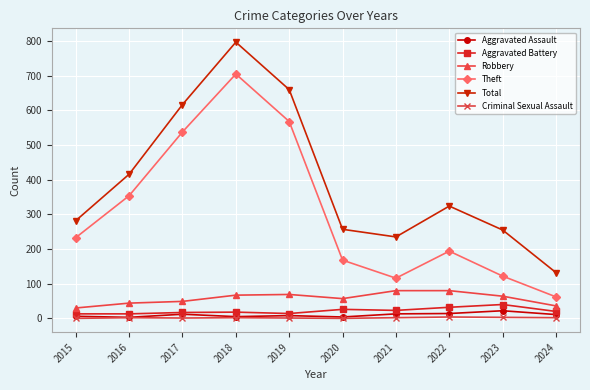

True or false: Total has more than 1 interior local peaks.

True